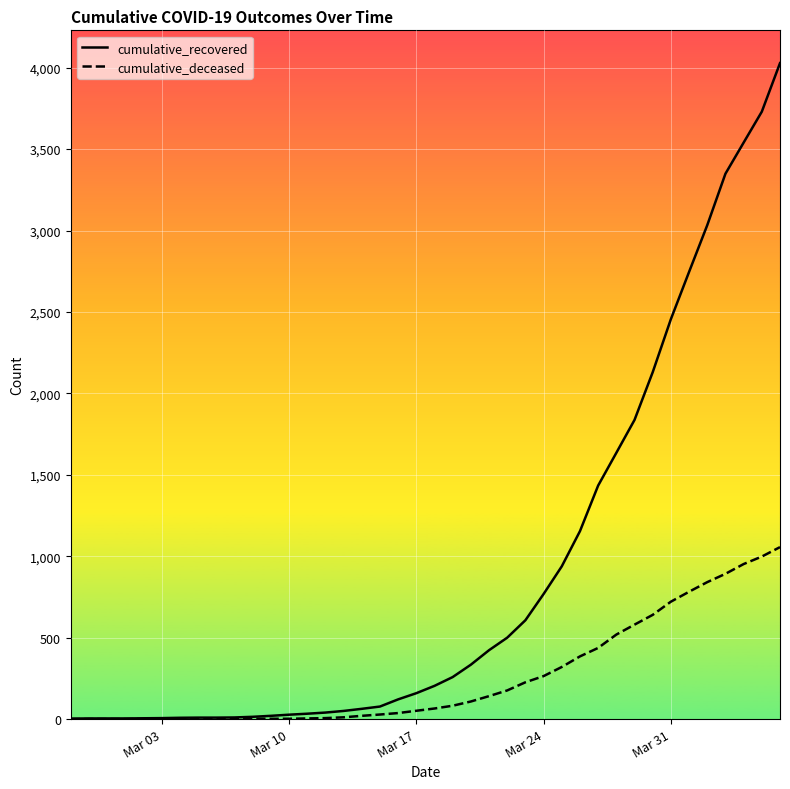

What is the difference between the maximum and second lowest values in the cumulative_deceased series?

1056